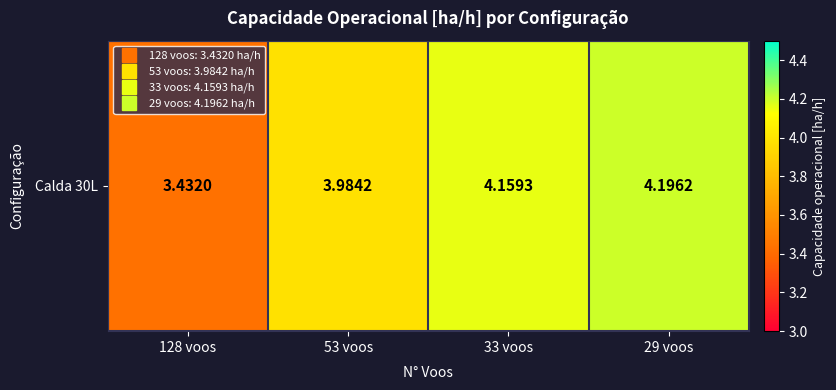

What is the ratio of the value at 128 voos to the value at 53 voos?

0.9